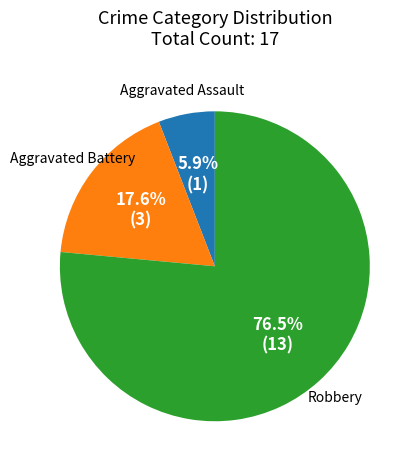

To the nearest percent, what percentage of the pie is Aggravated Assault?

6%